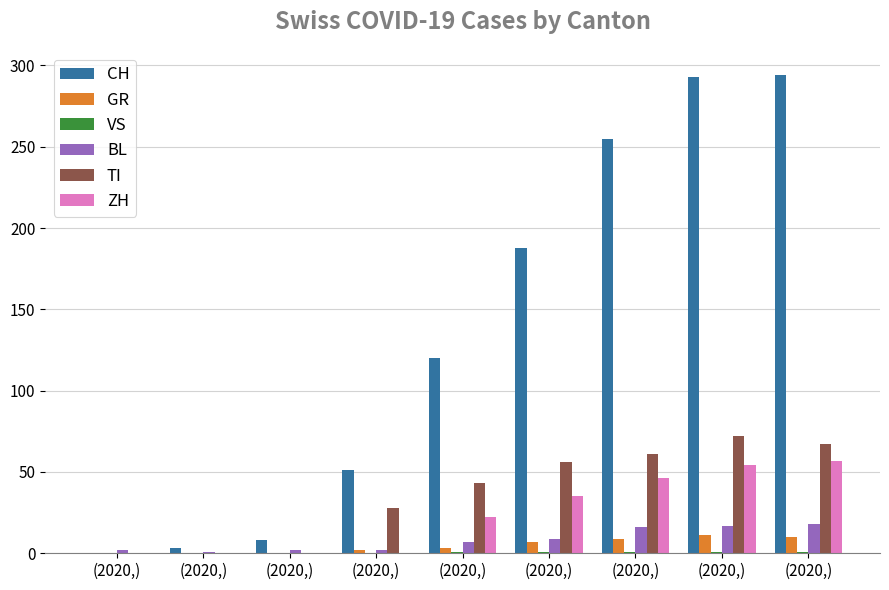

What is the difference between the highest and lowest values at (2020,)?

2